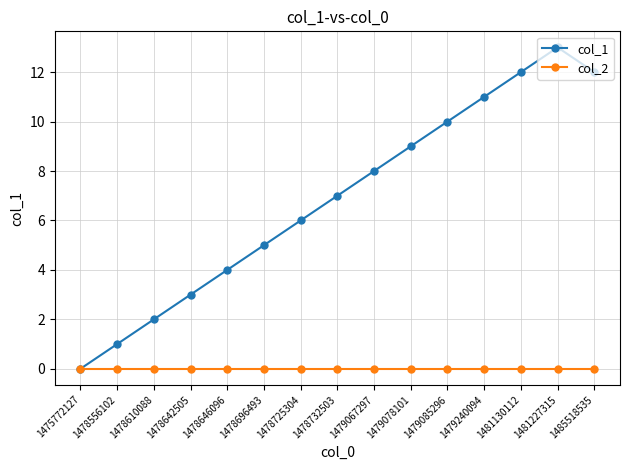

Does the chart display data point markers on the line(s)?

Yes